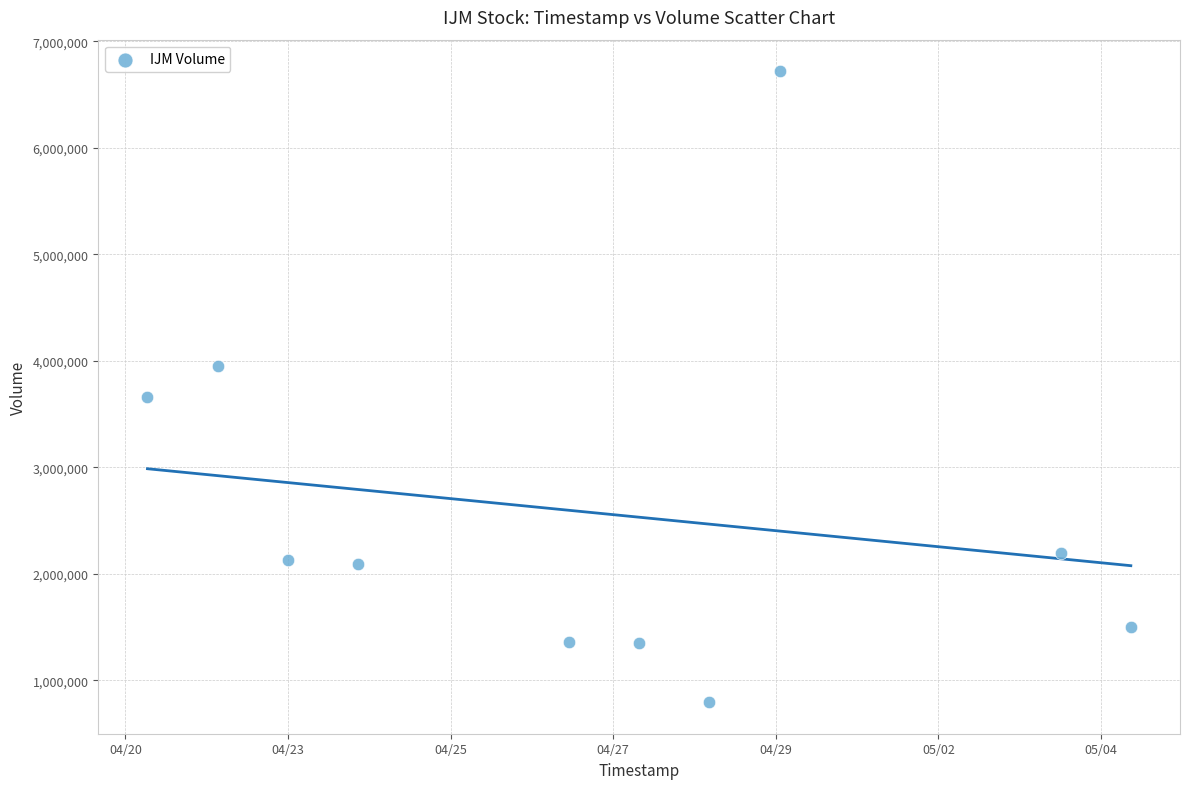

What is the average X value?

1587971520